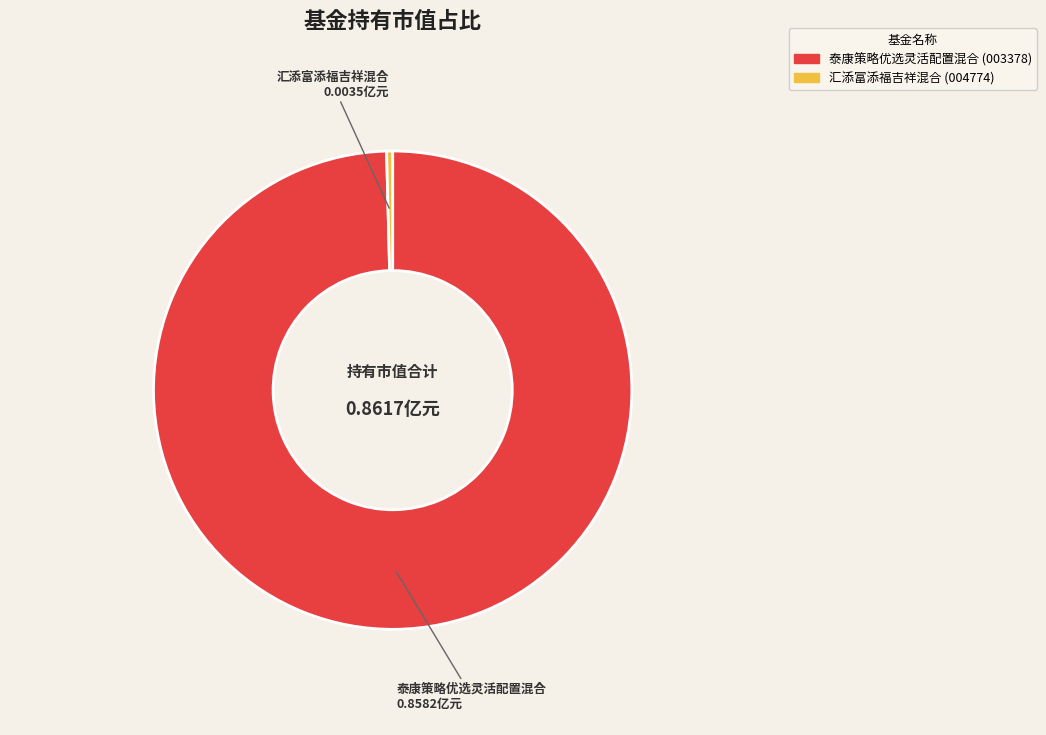

What is the smallest slice in the pie chart?

汇添富添福吉祥混合